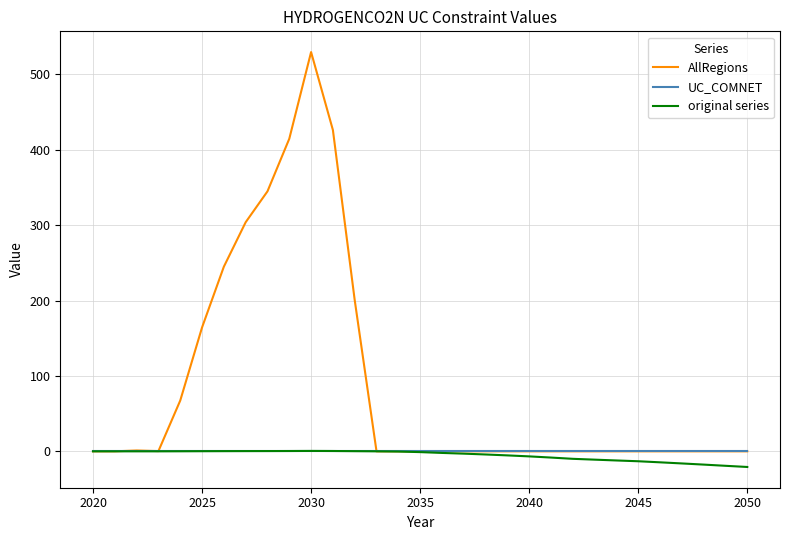

Which series has the largest total across all categories?

AllRegions